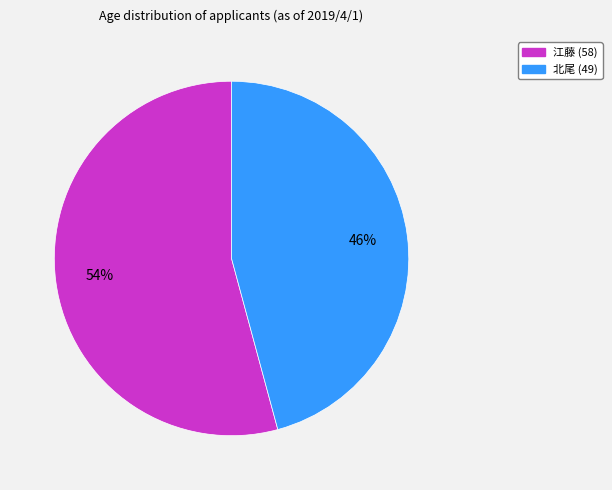

How many slices are in this pie chart?

2